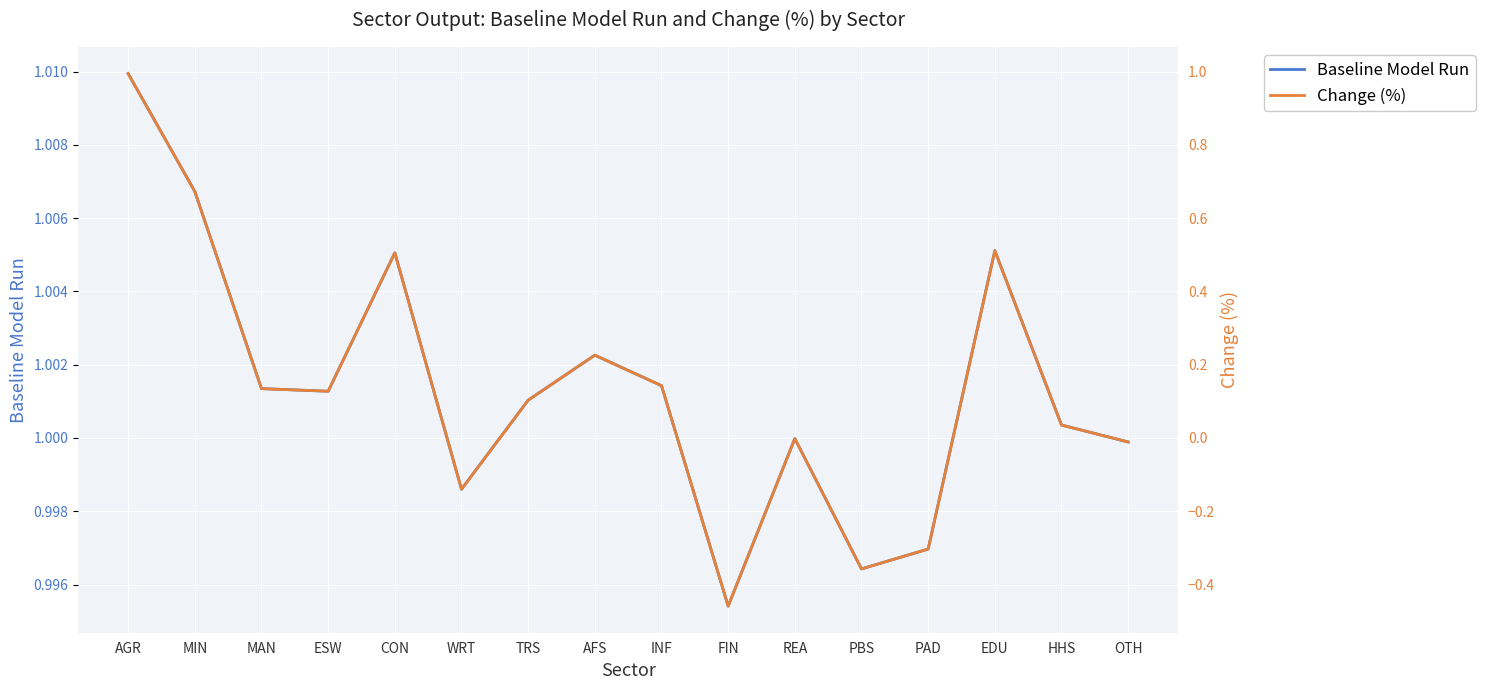

Rank the series by their maximum value, from lowest to highest.

Change (%), Baseline Model Run